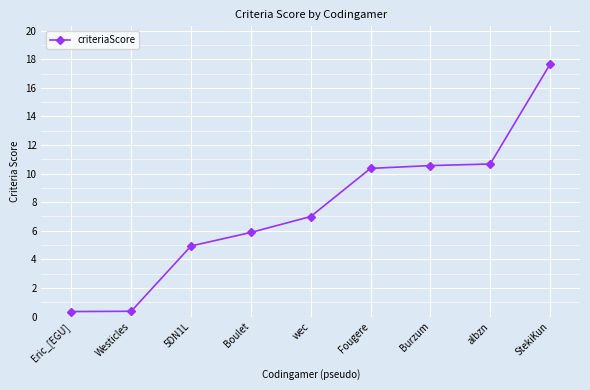

What is the label of the 9th point from the right?

Eric_[EGU]